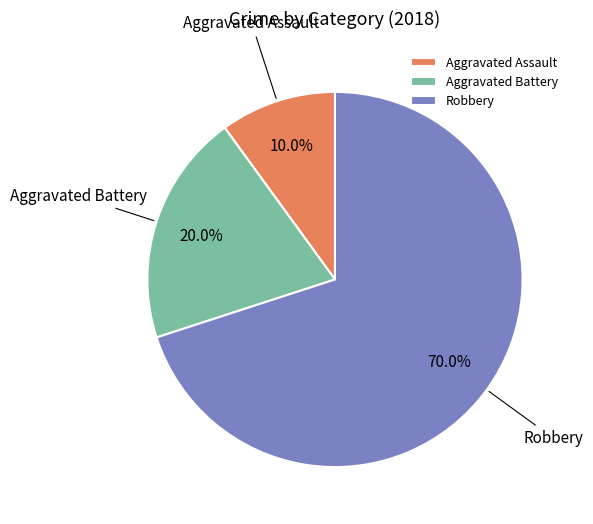

Do Aggravated Battery and Aggravated Assault together represent more than half of the pie?

No